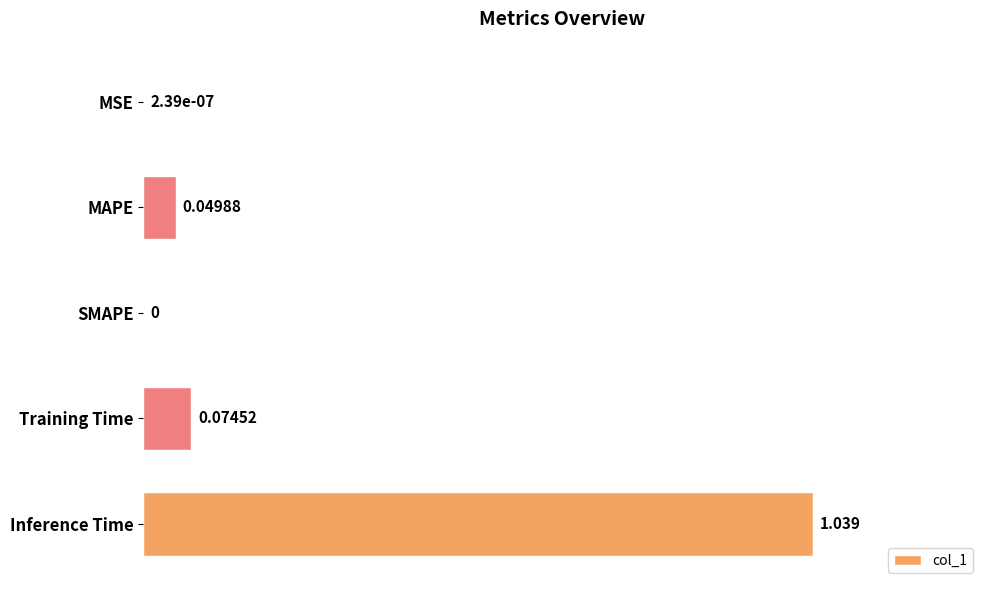

How many distinct data groups are displayed?

1